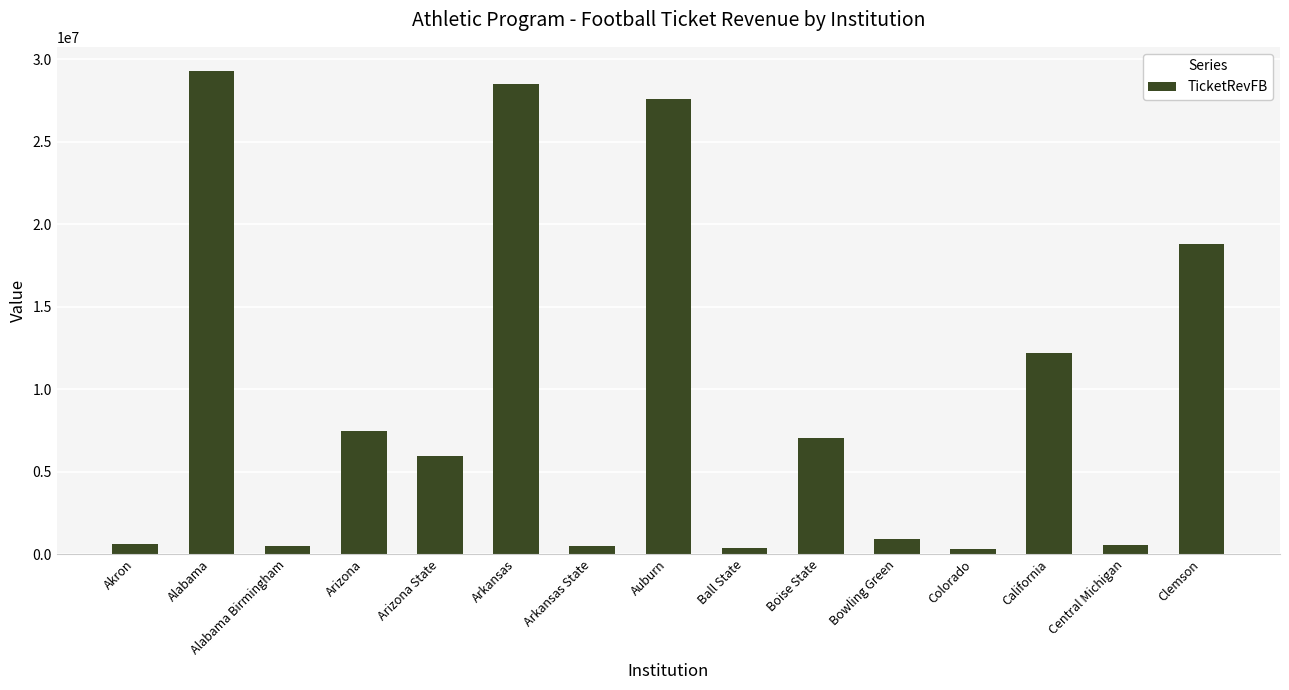

What is the change in value from Alabama Birmingham to Central Michigan?

+79628